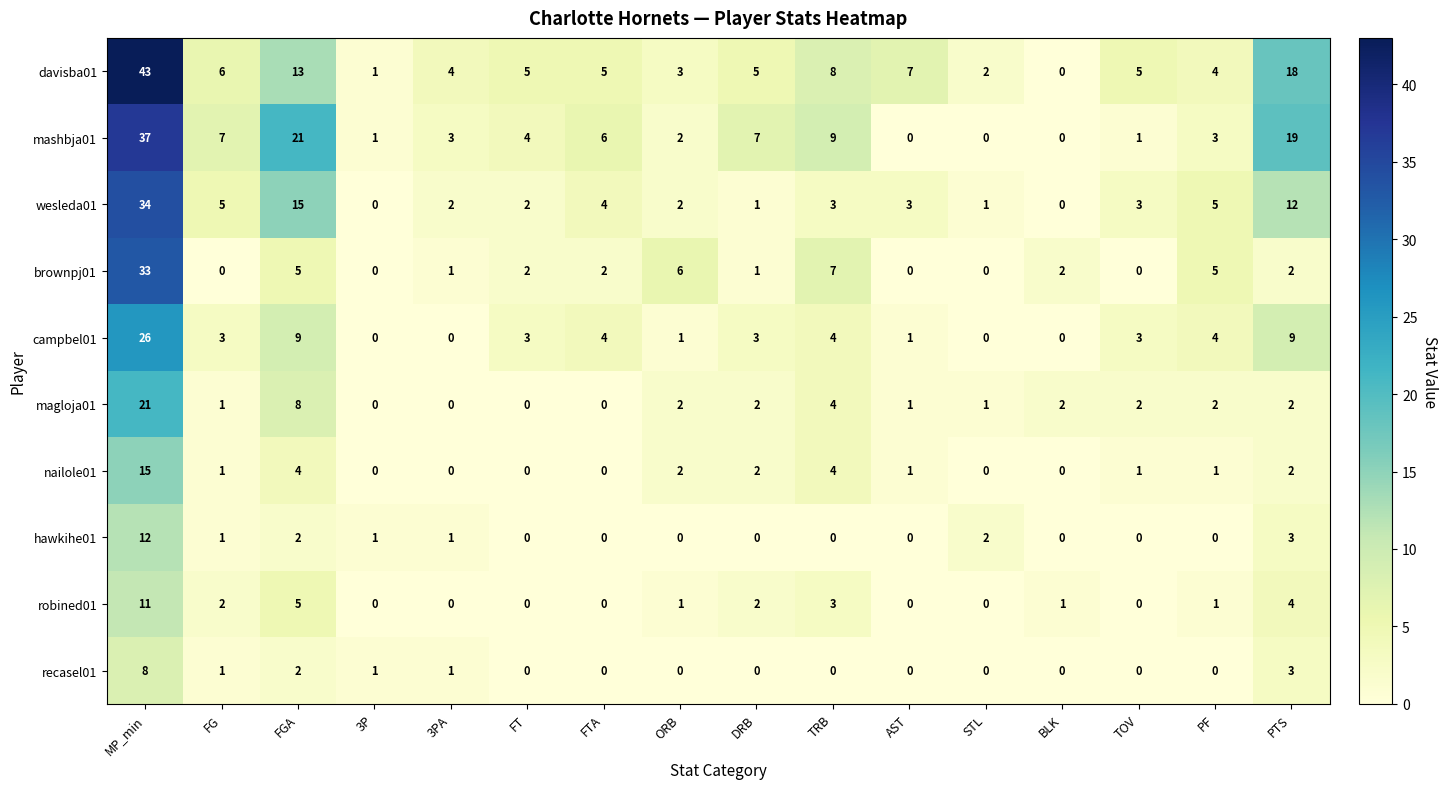

List the series in order of their peak value, highest first.

davisba01, mashbja01, wesleda01, brownpj01, campbel01, magloja01, nailole01, hawkihe01, robined01, recasel01